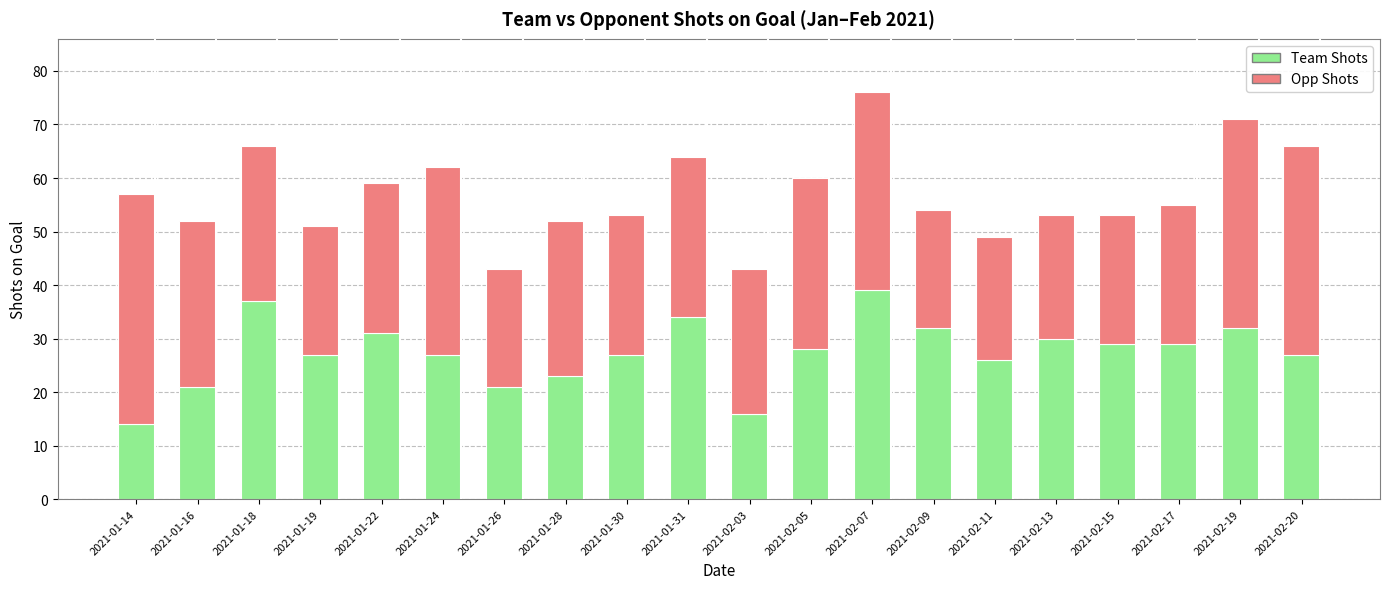

At which category is the sum across all series the highest?

2021-02-07